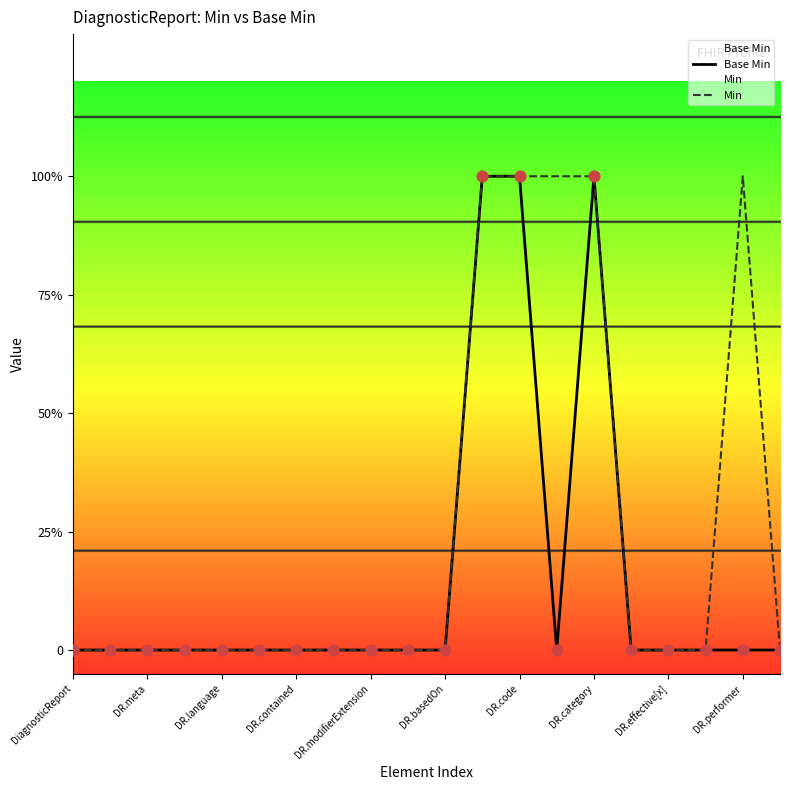

Which series has the largest total across all categories?

Min